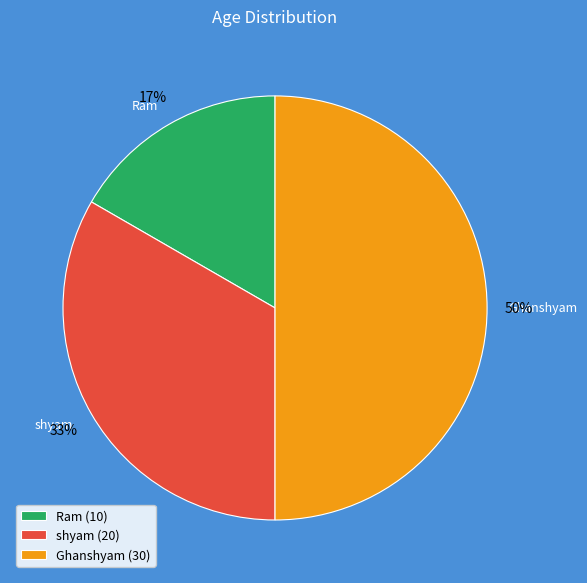

What is the smallest slice in the pie chart?

Ram